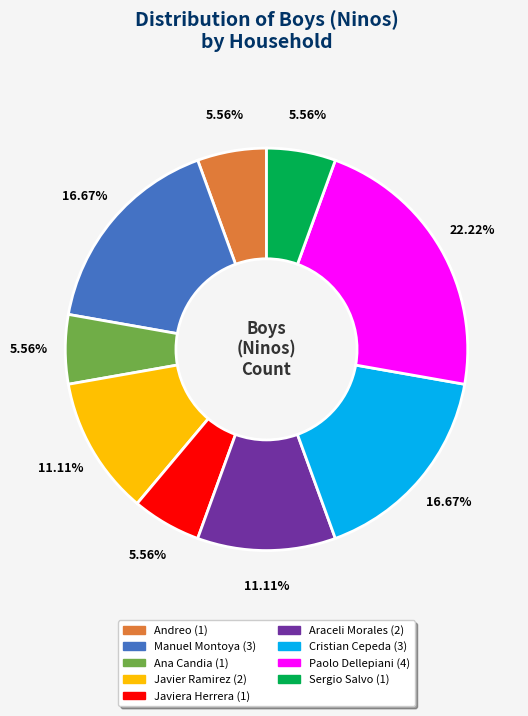

Count the number of slices in the pie.

9